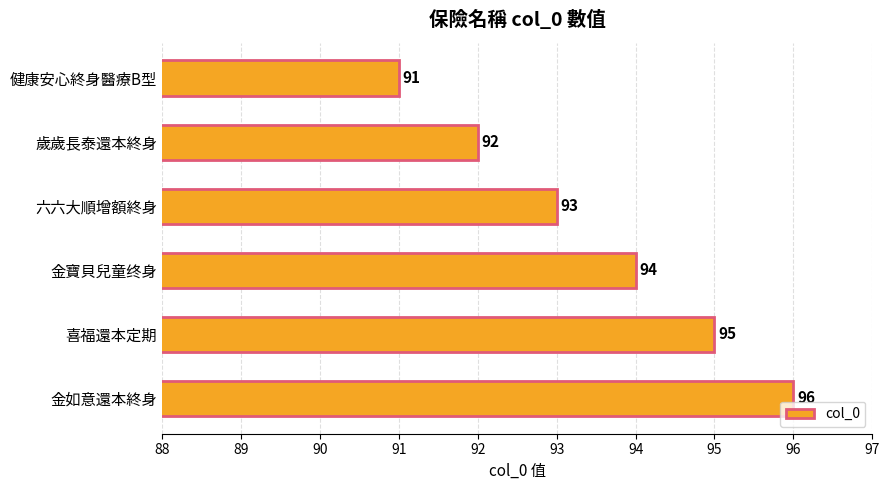

What is the minimum value shown in the chart?

91